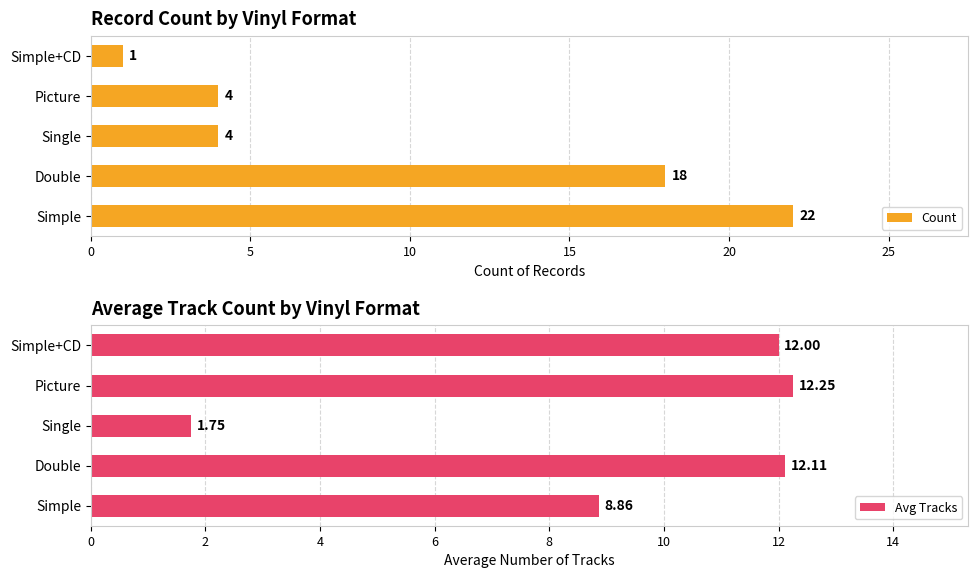

At which label does Count reach its minimum?

Simple+CD